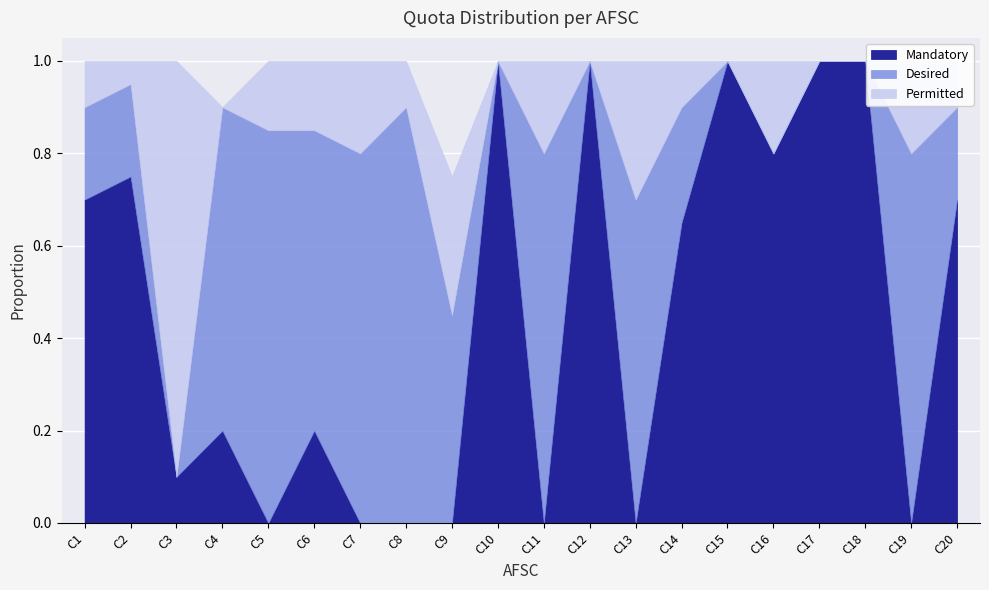

Reading left to right, extract all data points from this chart.

Mandatory: C1=0.7	C2=0.8	C3=0.1	C4=0.2	C5=0.0	C6=0.2	C7=0.0	C8=0.0	C9=0.0	C10=1.0	C11=0.0	C12=1.0	C13=0.0	C14=0.7	C15=1.0	C16=0.8	C17=1.0	C18=1.0	C19=0.0	C20=0.7
Desired: C1=0.2	C2=0.2	C3=0.0	C4=0.7	C5=0.8	C6=0.7	C7=0.8	C8=0.9	C9=0.5	C10=0.0	C11=0.8	C12=0.0	C13=0.7	C14=0.2	C15=0.0	C16=0.0	C17=0.0	C18=0.0	C19=0.8	C20=0.2
Permitted: C1=0.1	C2=0.1	C3=0.9	C4=0.0	C5=0.1	C6=0.1	C7=0.2	C8=0.1	C9=0.3	C10=0.0	C11=0.2	C12=0.0	C13=0.3	C14=0.1	C15=0.0	C16=0.2	C17=0.0	C18=0.0	C19=0.2	C20=0.1